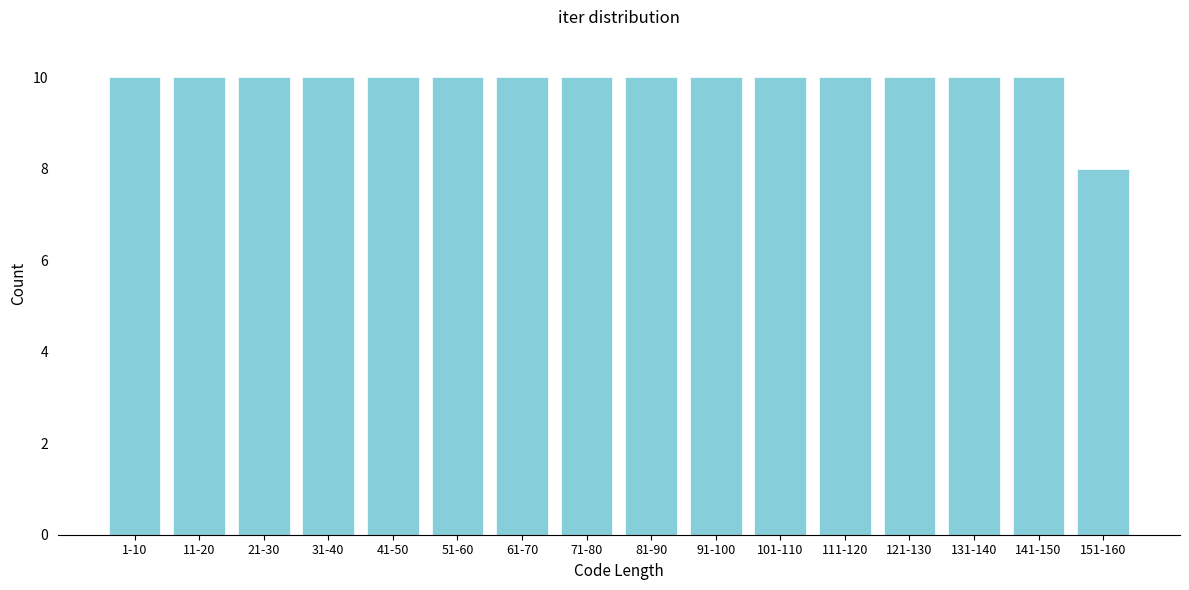

Reading left to right, extract all data points from this chart.

1-10=10	11-20=10	21-30=10	31-40=10	41-50=10	51-60=10	61-70=10	71-80=10	81-90=10	91-100=10	101-110=10	111-120=10	121-130=10	131-140=10	141-150=10	151-160=8